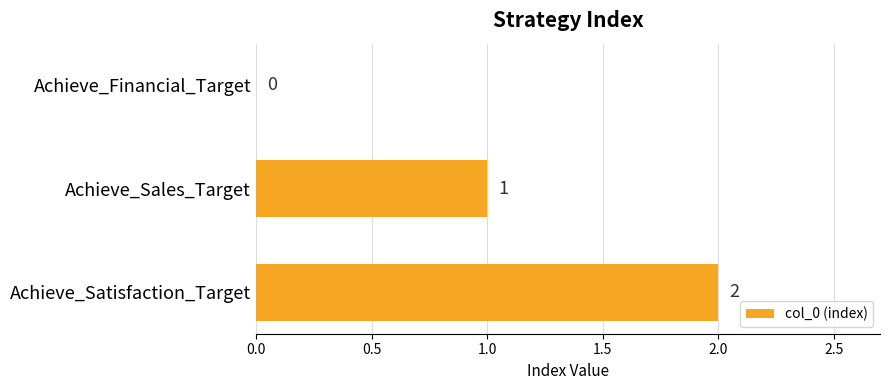

Are the bars grouped side by side (vs. stacked)?

No